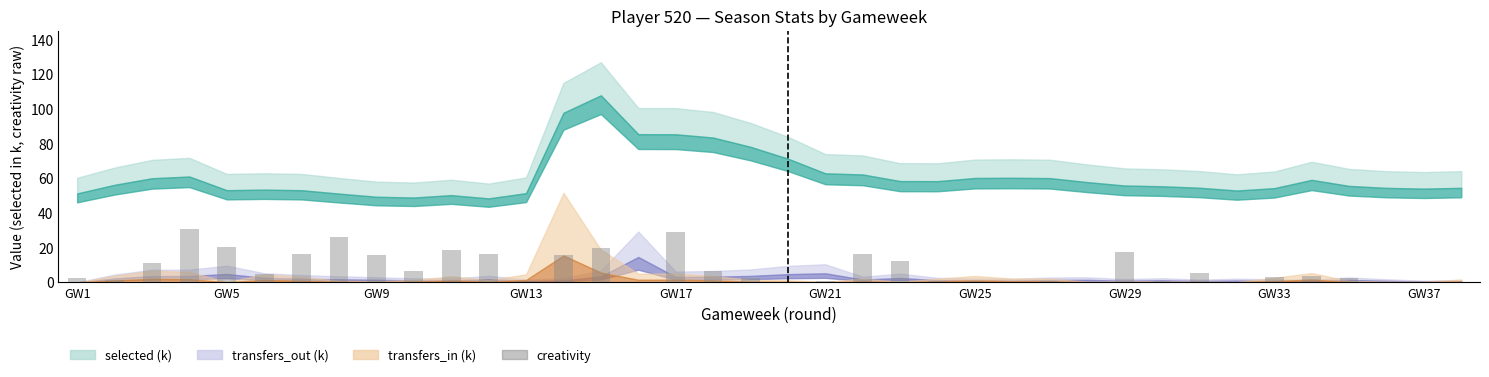

What is the maximum value shown in the chart?

30.5